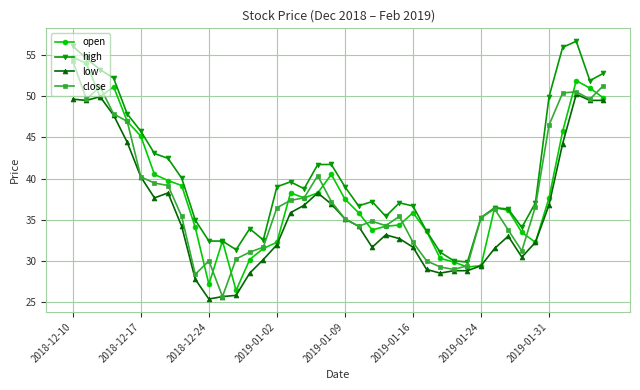

How many series are shown in this chart?

4